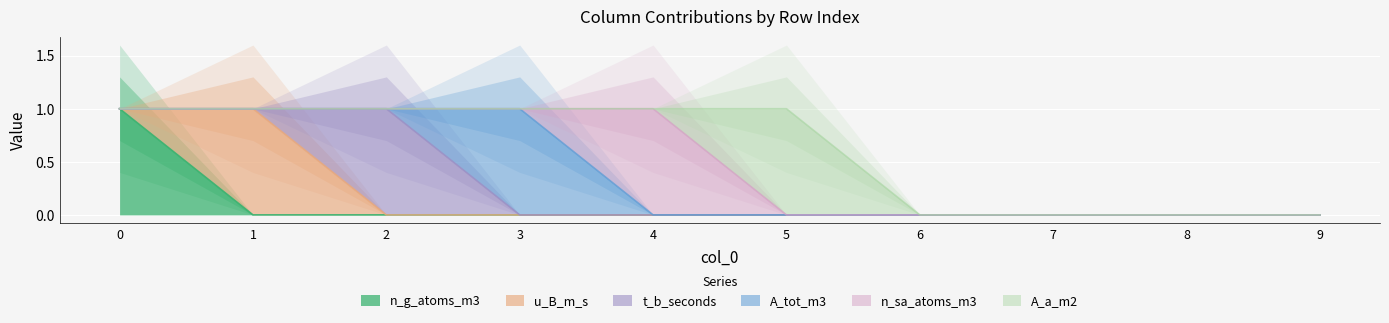

How many lines are shown in the chart?

6